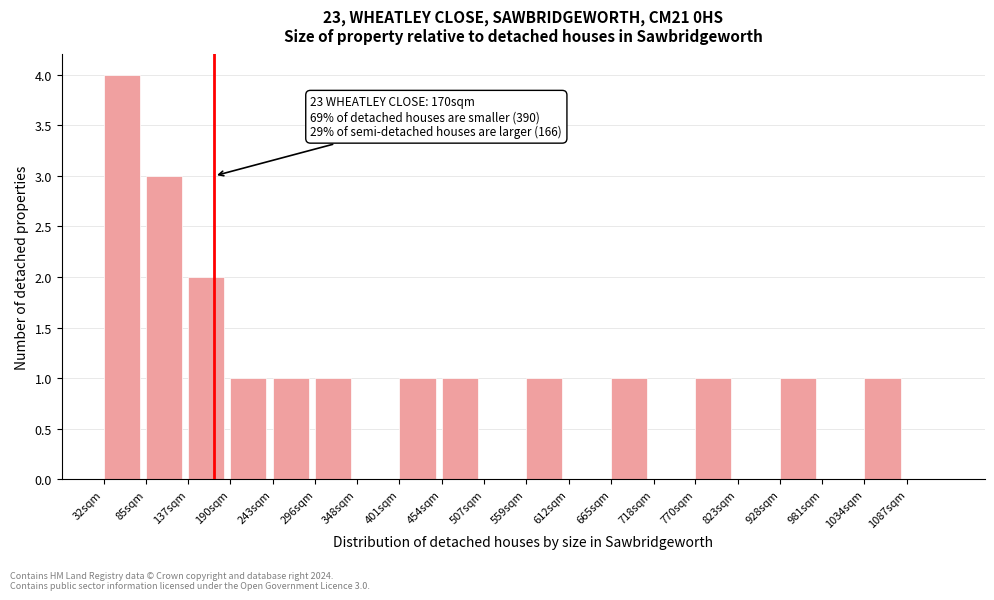

Reading right to left, list all the values displayed in this chart.

1087sqm=0	1034sqm=1	981sqm=0	928sqm=1	823sqm=0	770sqm=1	718sqm=0	665sqm=1	612sqm=0	559sqm=1	507sqm=0	454sqm=1	401sqm=1	348sqm=0	296sqm=1	243sqm=1	190sqm=1	137sqm=2	85sqm=3	32sqm=4